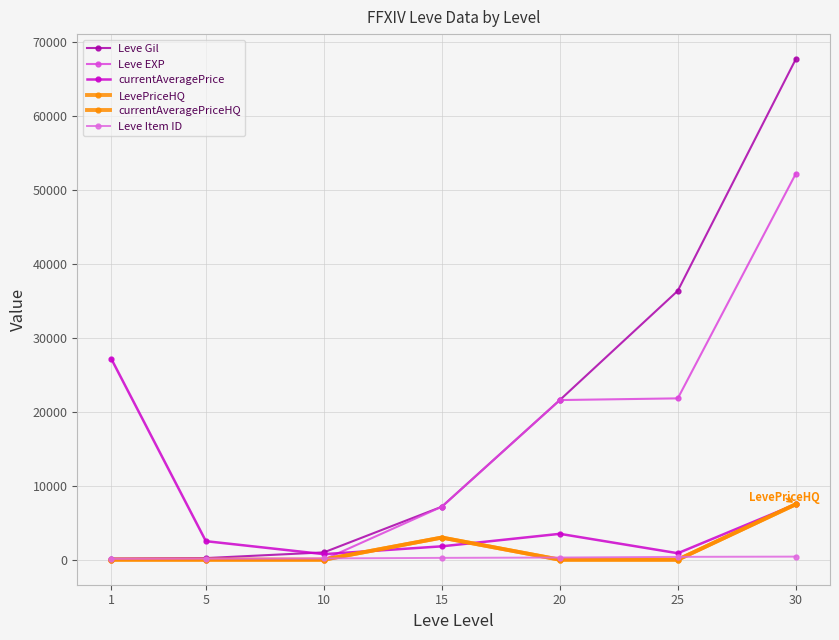

Between 10 and 5, which is larger?

10